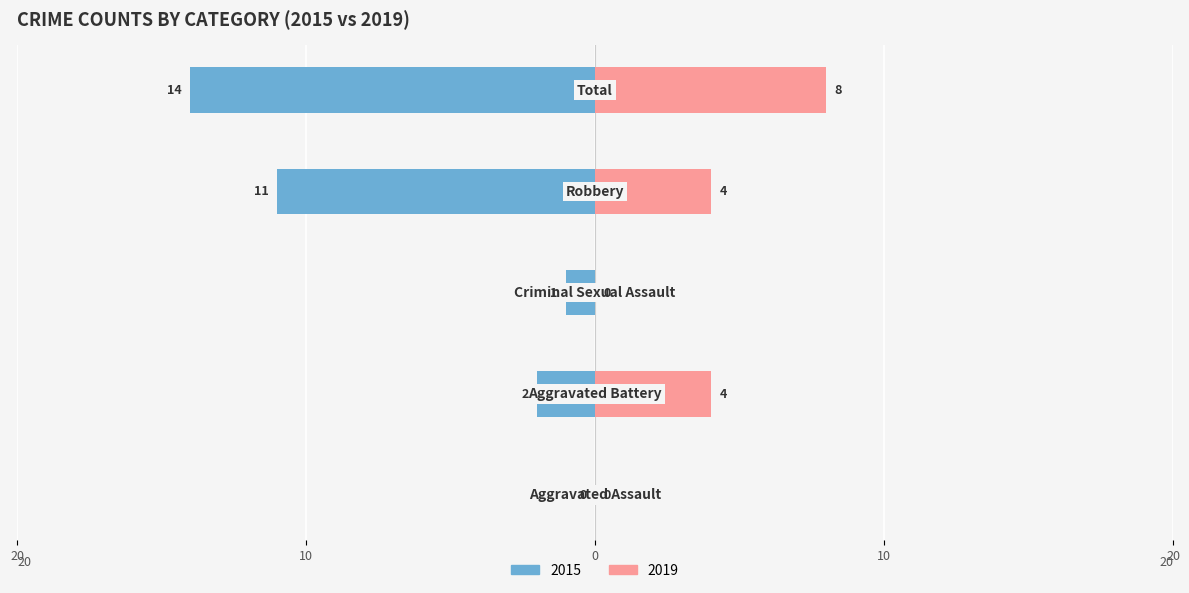

Between Aggravated Assault and Total, which series saw the biggest shift?

Left (2015)